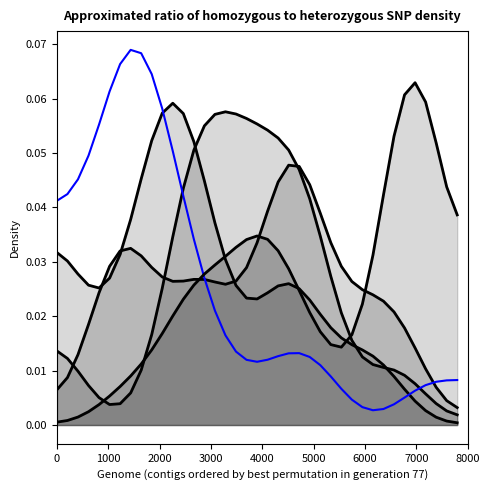

Does the chart have visible grid lines?

No